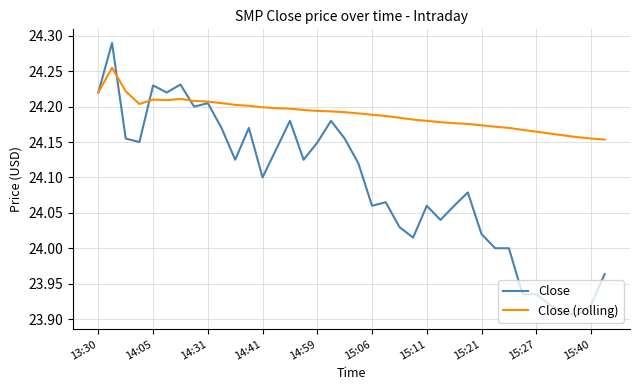

Which series has the largest range (max minus min)?

Close